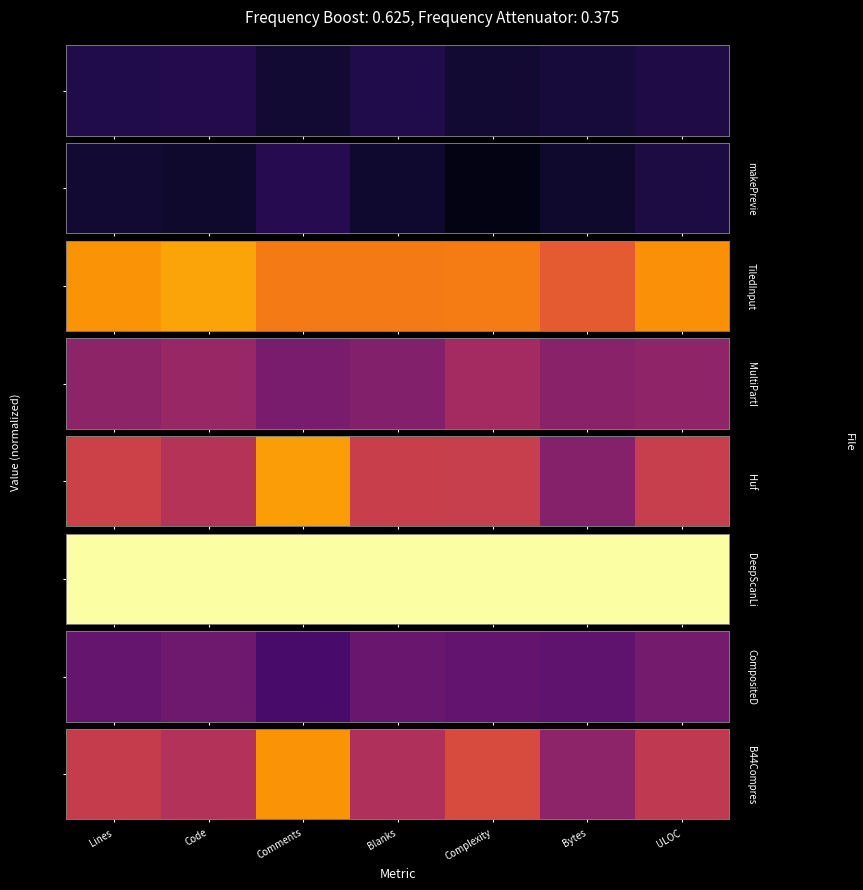

What is the sum of the values at Lines and Code?

1.0